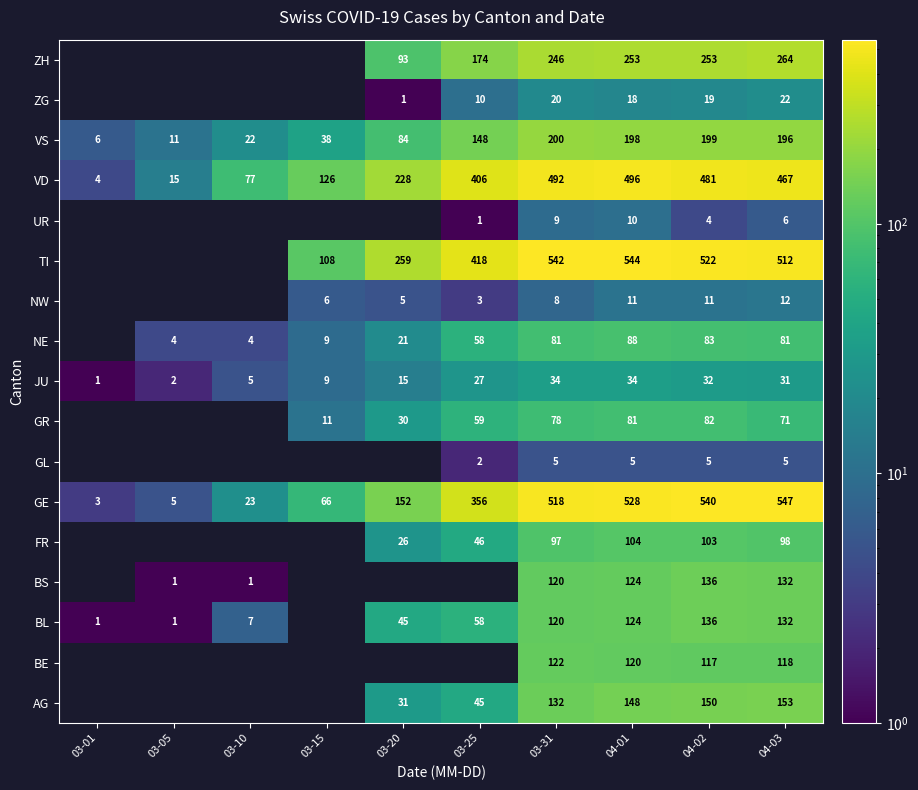

Is the value of GR at 04-03 greater than the value of BS at 04-03?

No